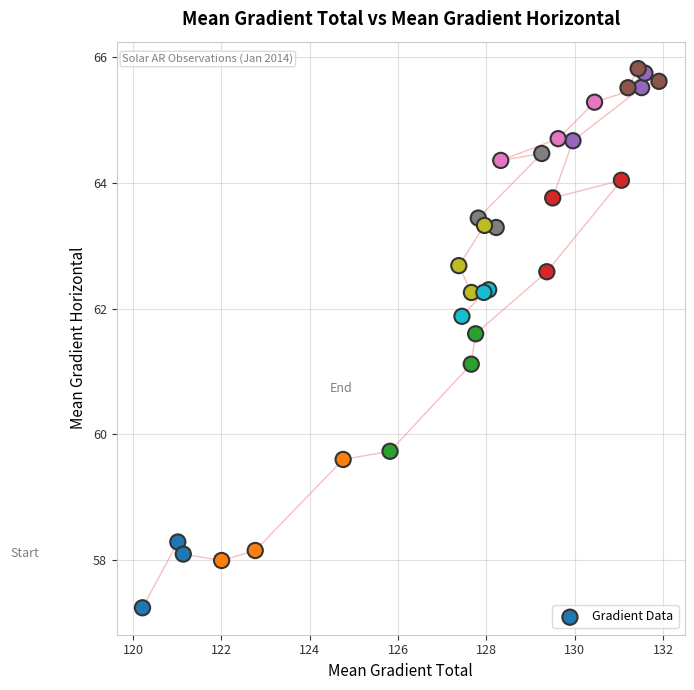

What Y value in the scatter plot is closest to 61?

61.1